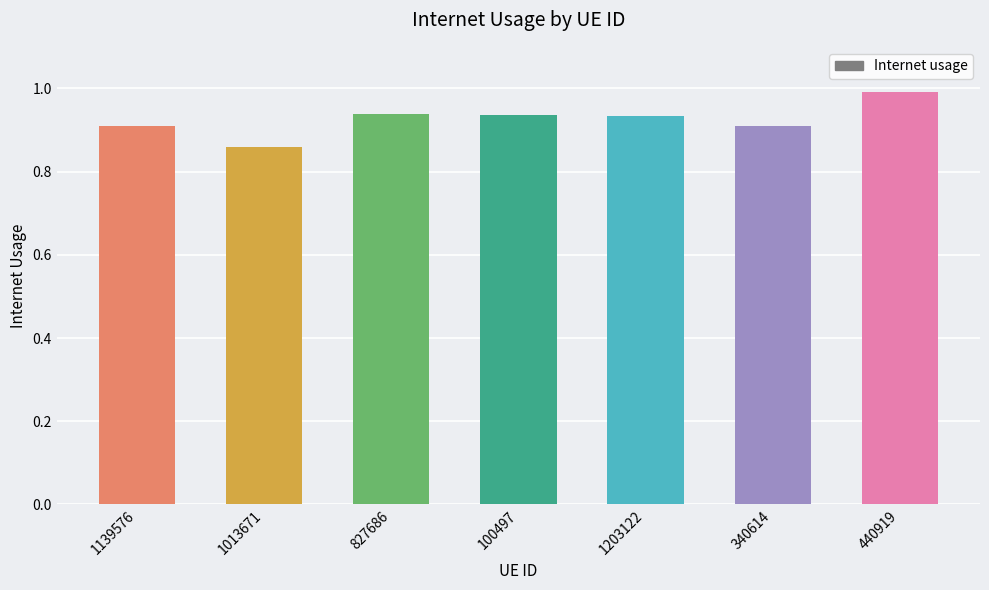

Which category has the lowest value across all series?

1013671